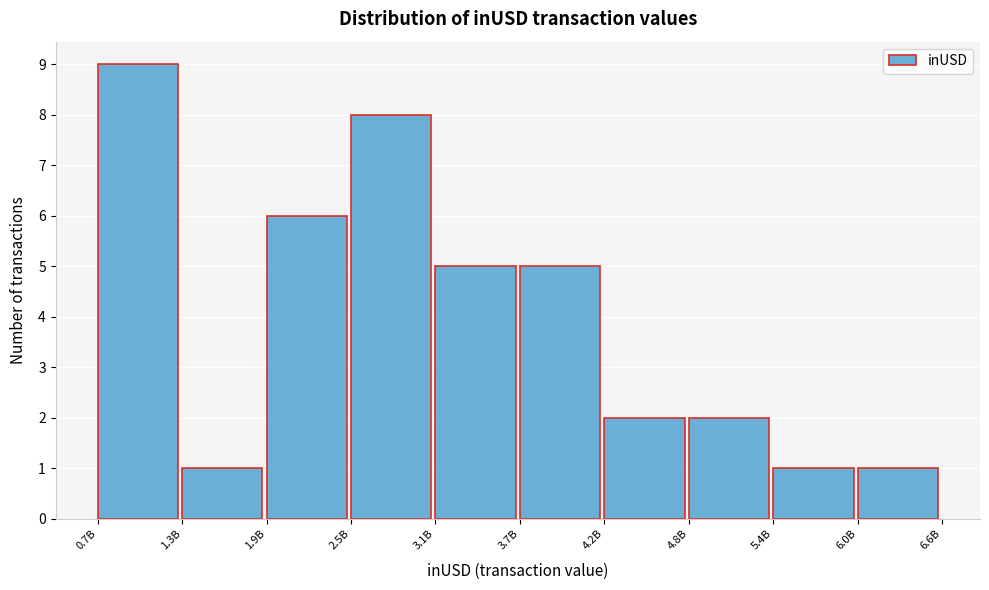

Reading right to left, extract all data points from this chart.

1	1	2	2	5	5	8	6	1	9